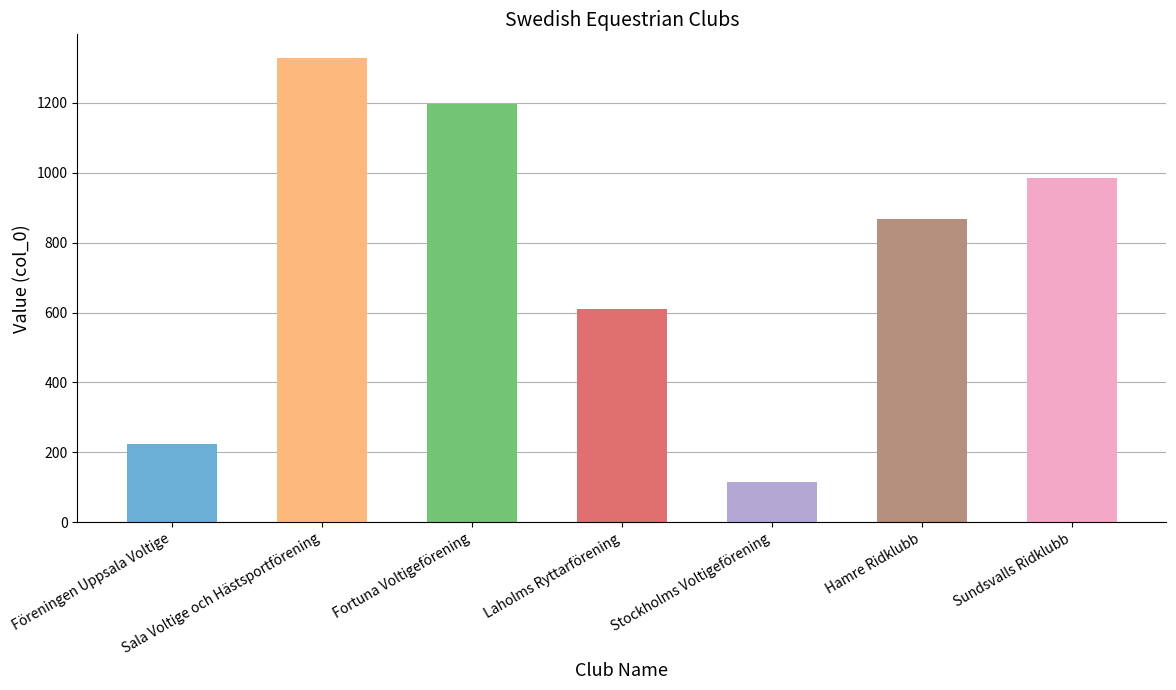

True or false: the data shows 114 at Stockholms Voltigeförening.

True